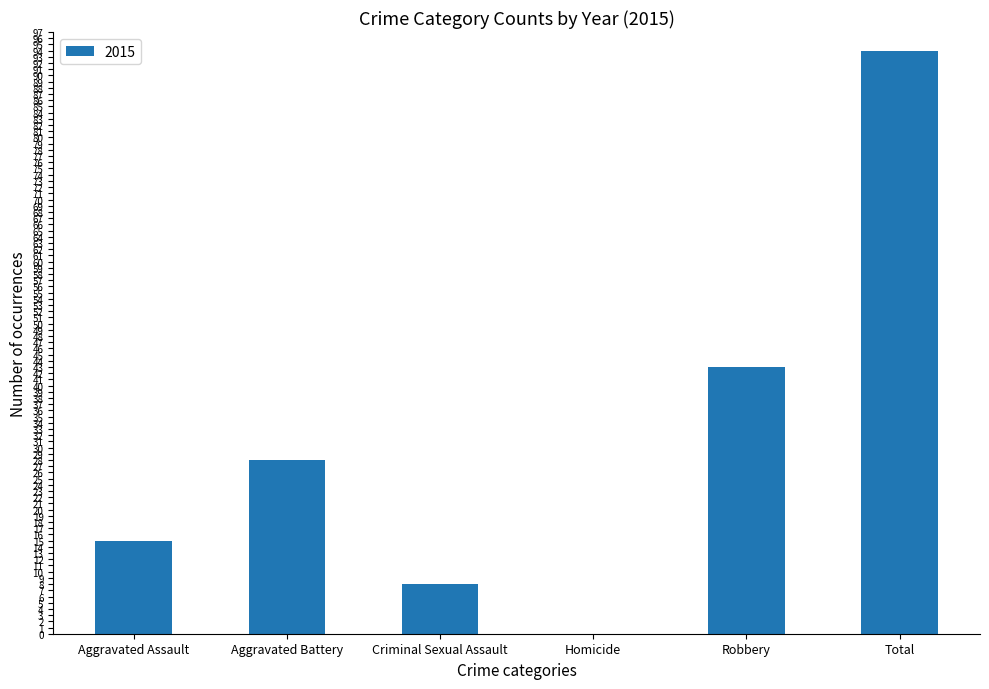

Where is the data nearest to the value 47?

Robbery